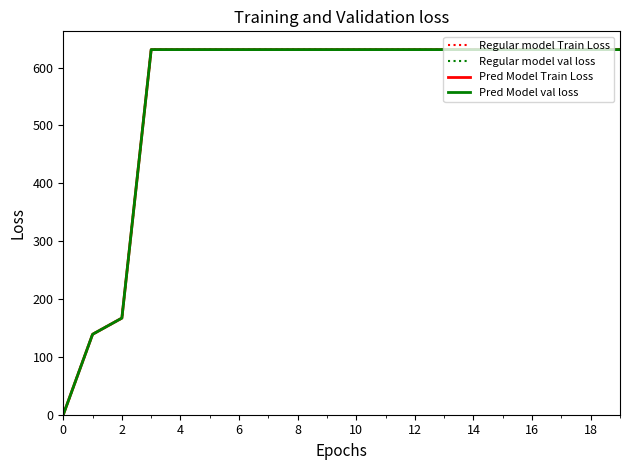

Does the chart display data point markers on the line(s)?

No